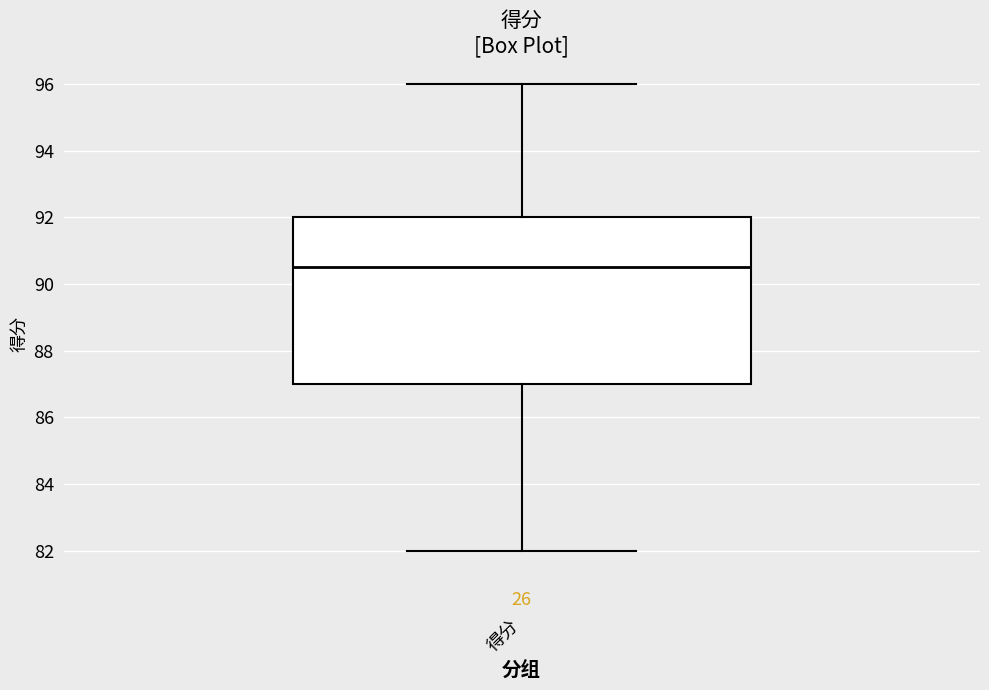

Where is the upper edge of the box for 得分 on the y-axis? The values are not printed on the chart, so give them approximately, as read against the axis.

92.0